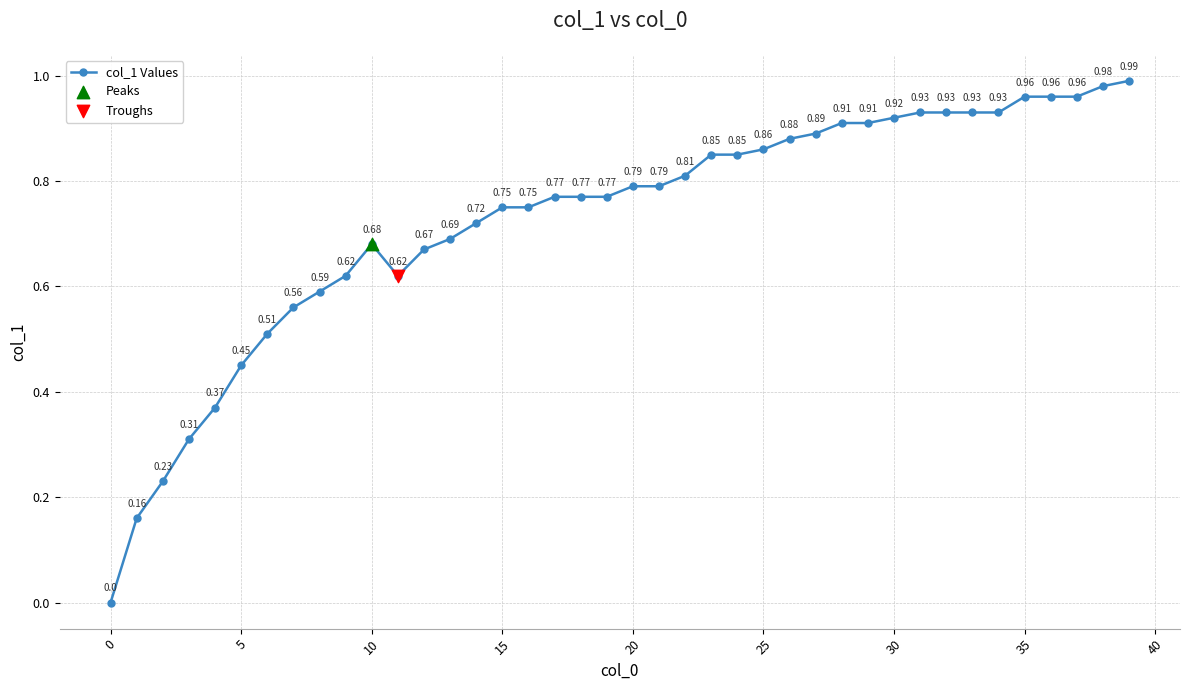

What is the sum of all values?

29.0